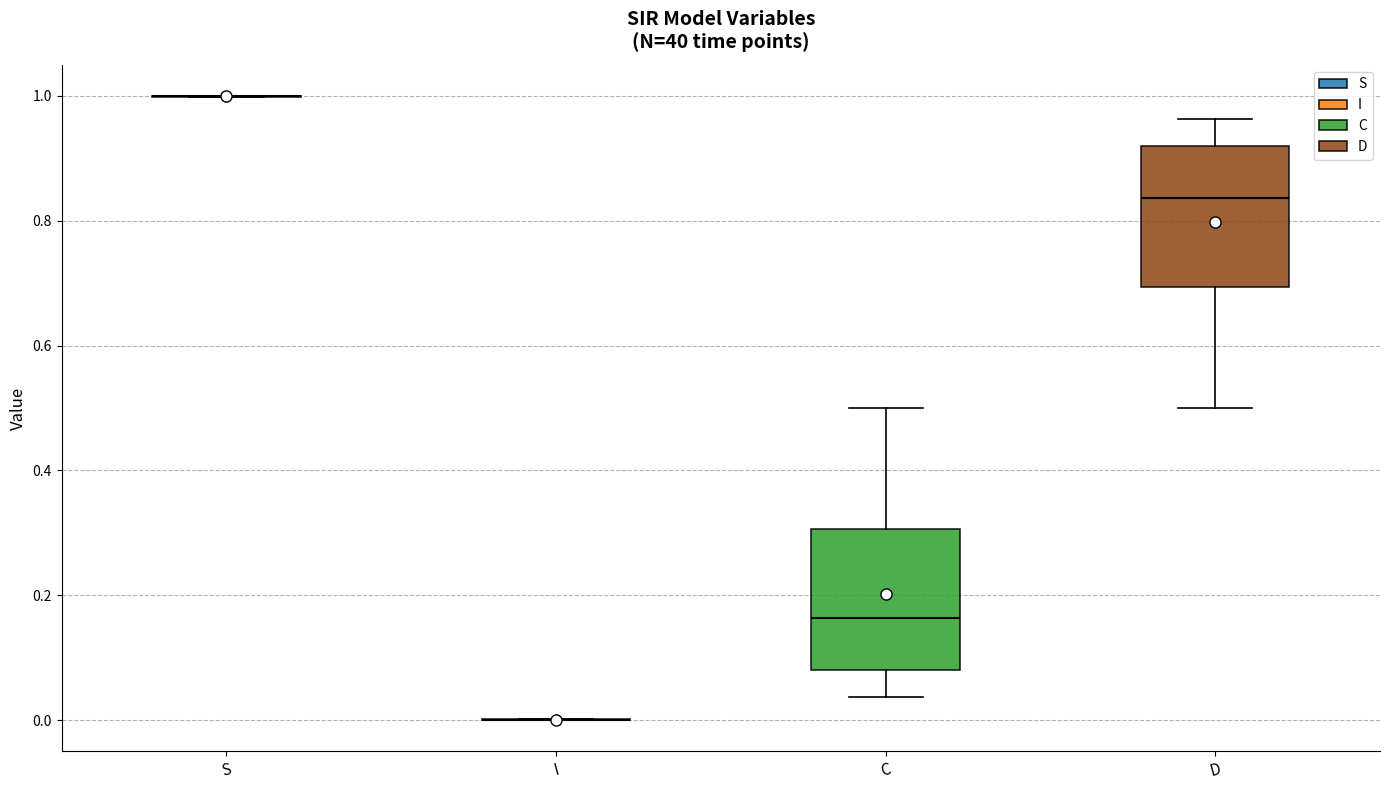

Where is the lower edge of the box for C on the y-axis? The values are not printed on the chart, so give them approximately, as read against the axis.

0.08